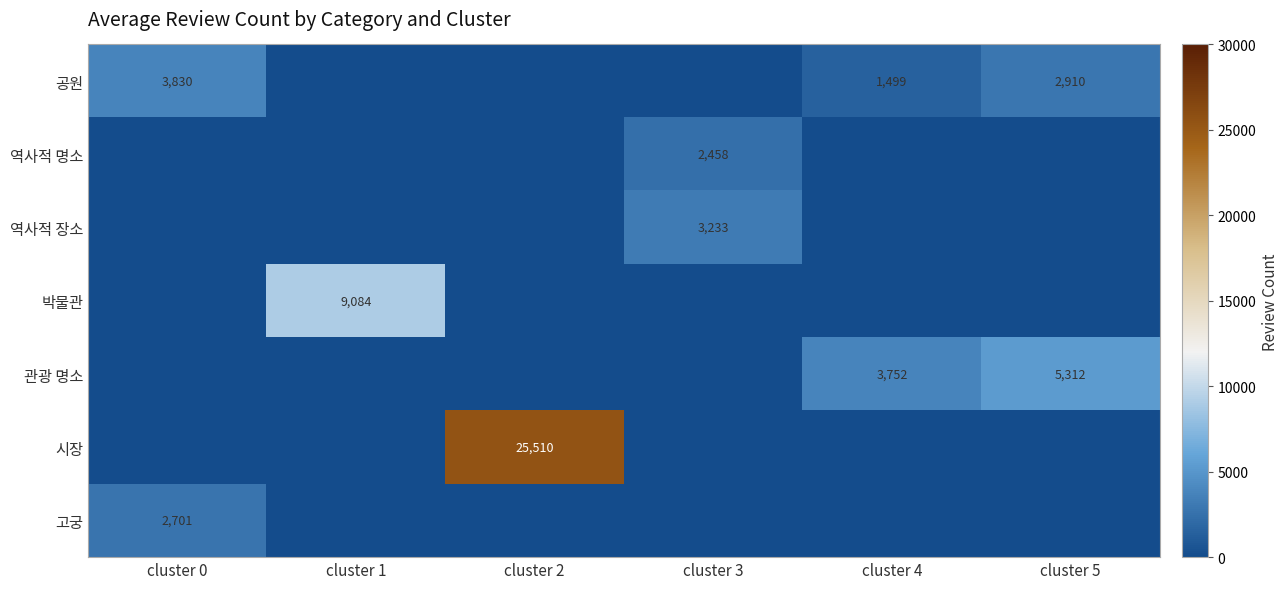

Is it true that 공원 equals 3830 at cluster 0?

True